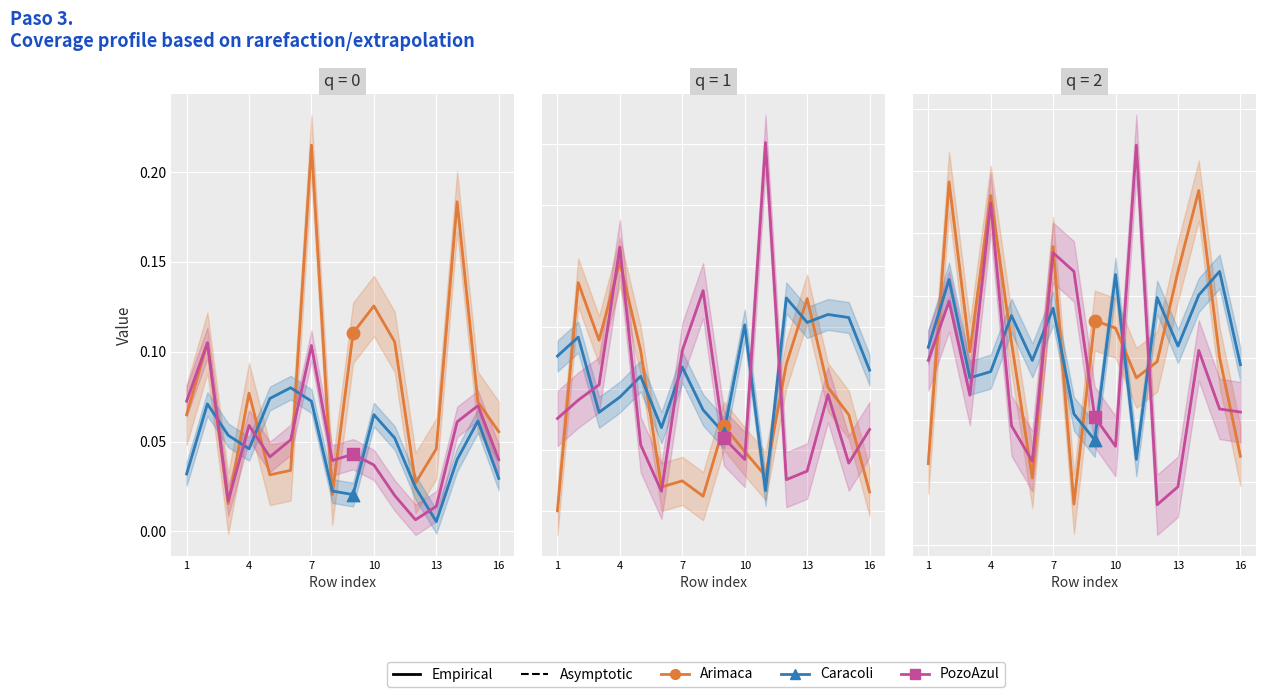

Which series has the largest total across all categories?

Arimaca